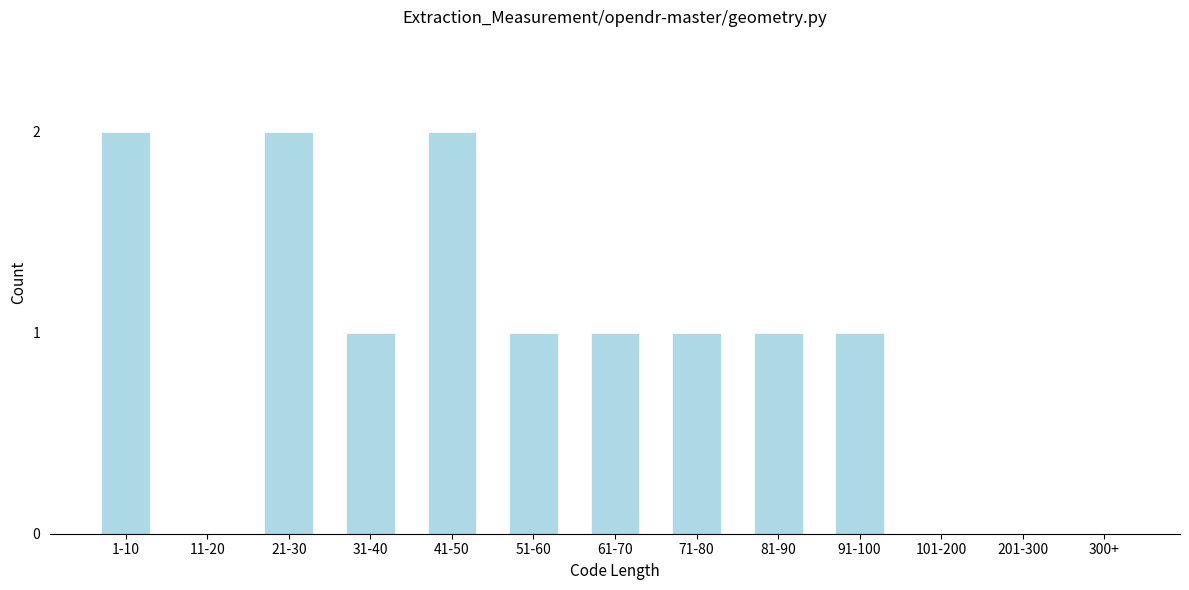

Reading right to left, extract all data points from this chart.

300+=0	201-300=0	101-200=0	91-100=1	81-90=1	71-80=1	61-70=1	51-60=1	41-50=2	31-40=1	21-30=2	11-20=0	1-10=2